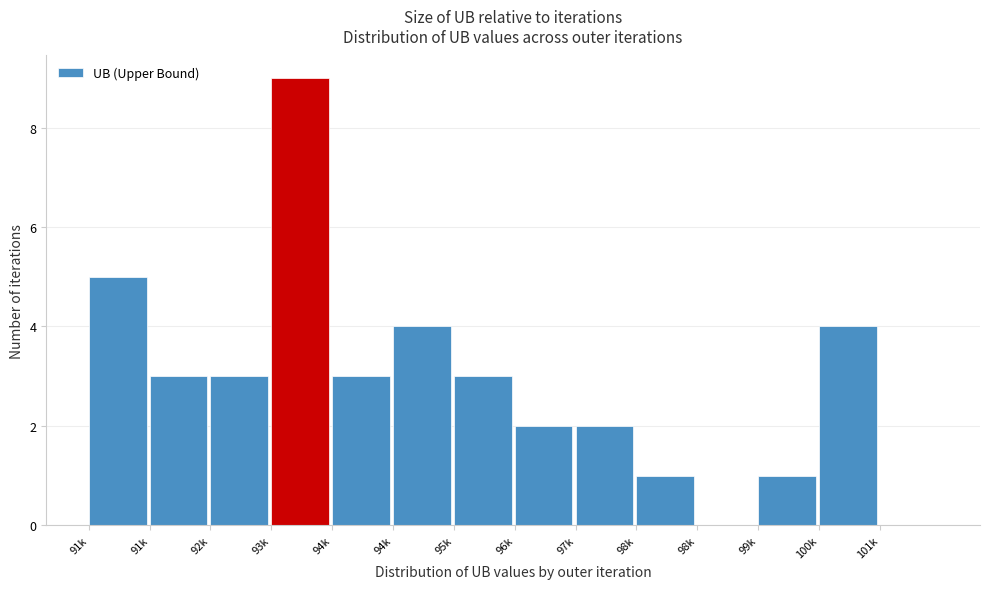

Count the number of data series in this chart.

1